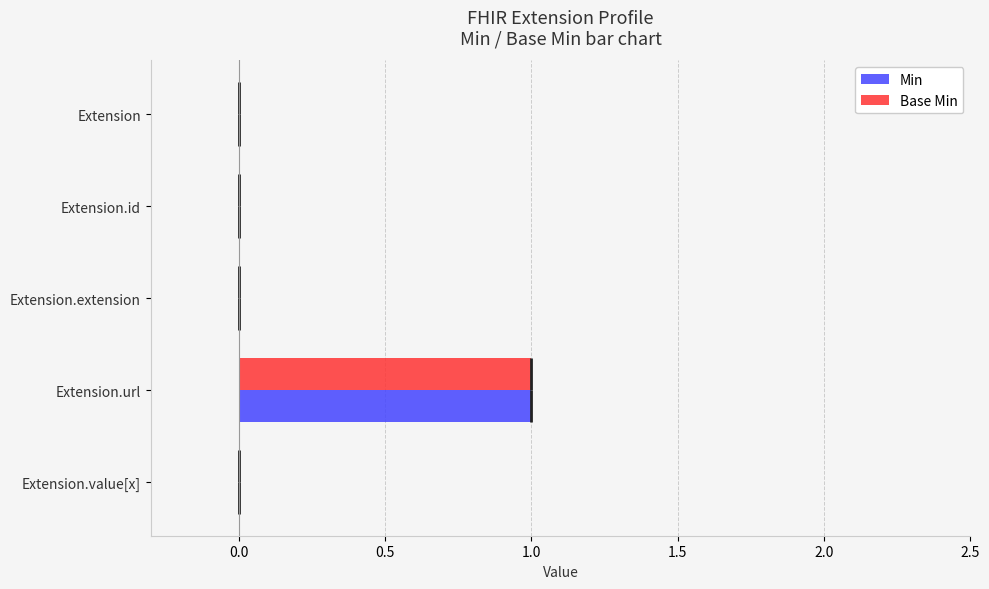

Which series has the widest spread of values?

Min